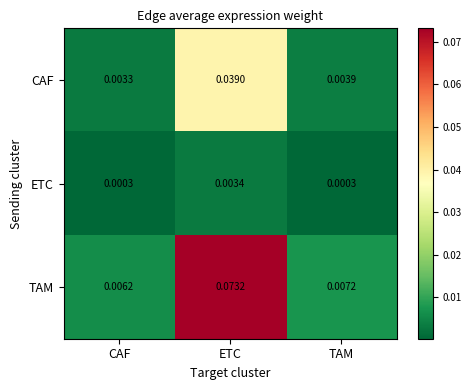

Which category has the highest value in the CAF series?

ETC